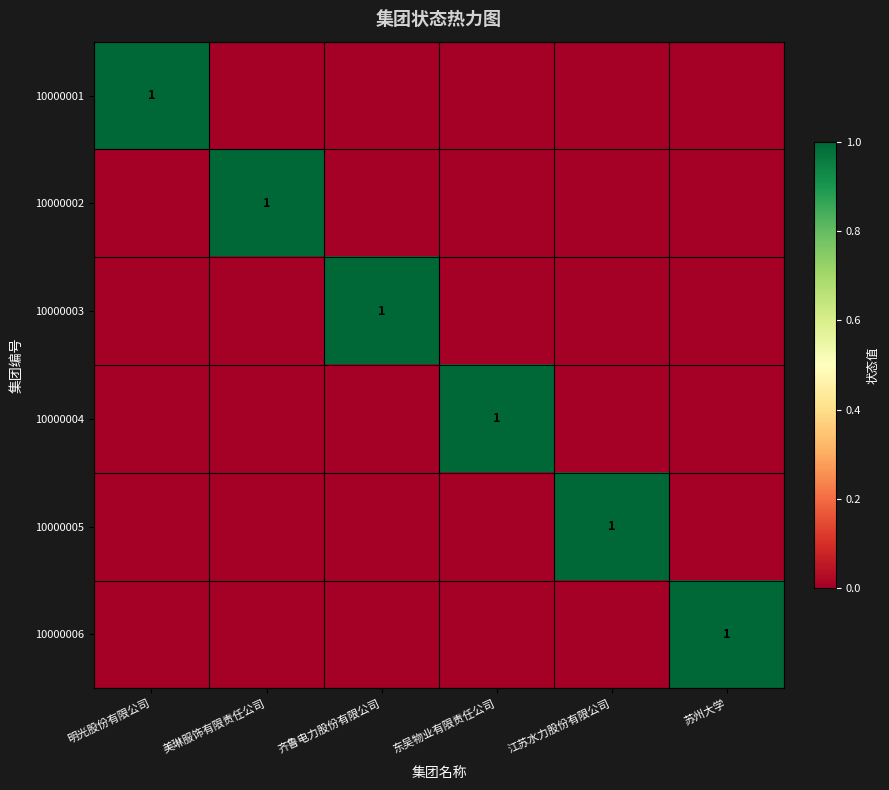

Is it true that 10000001 equals 1 at 明光股份有限公司?

True